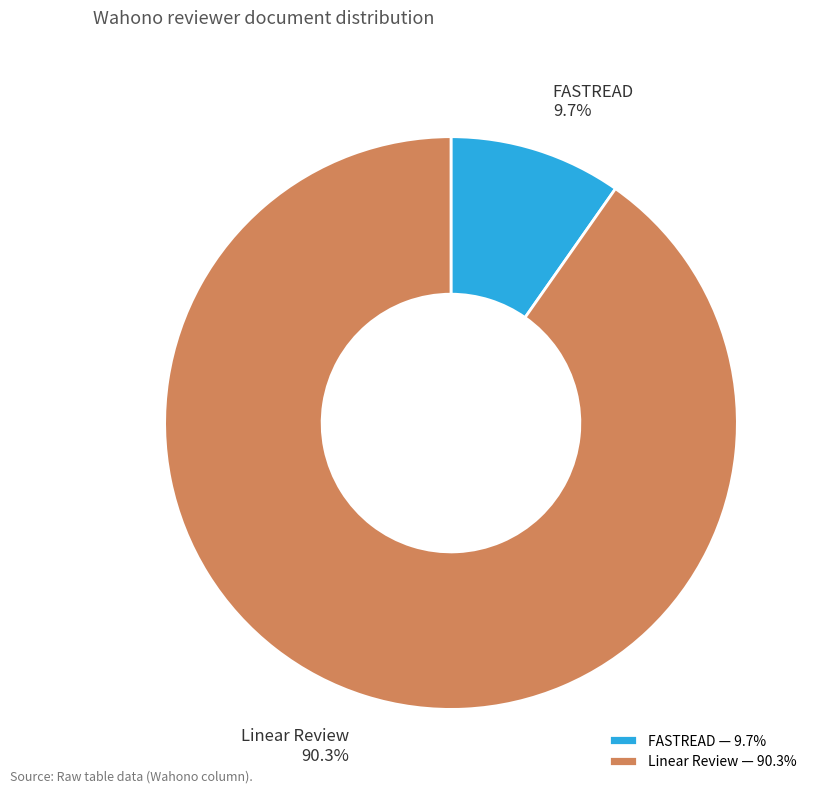

Does any single category account for the majority?

Yes